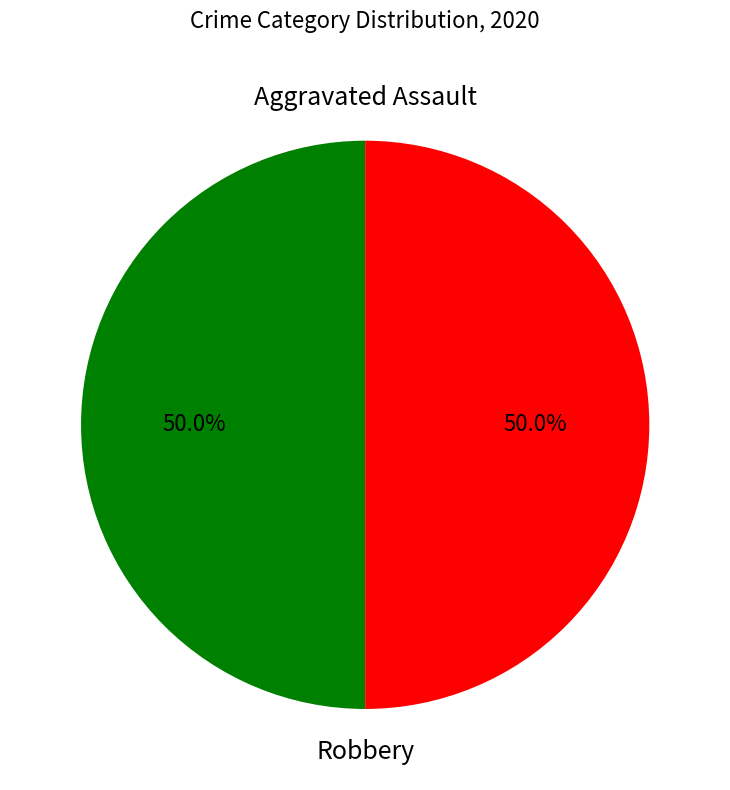

How much of the chart is everything except Aggravated Assault?

50.0%